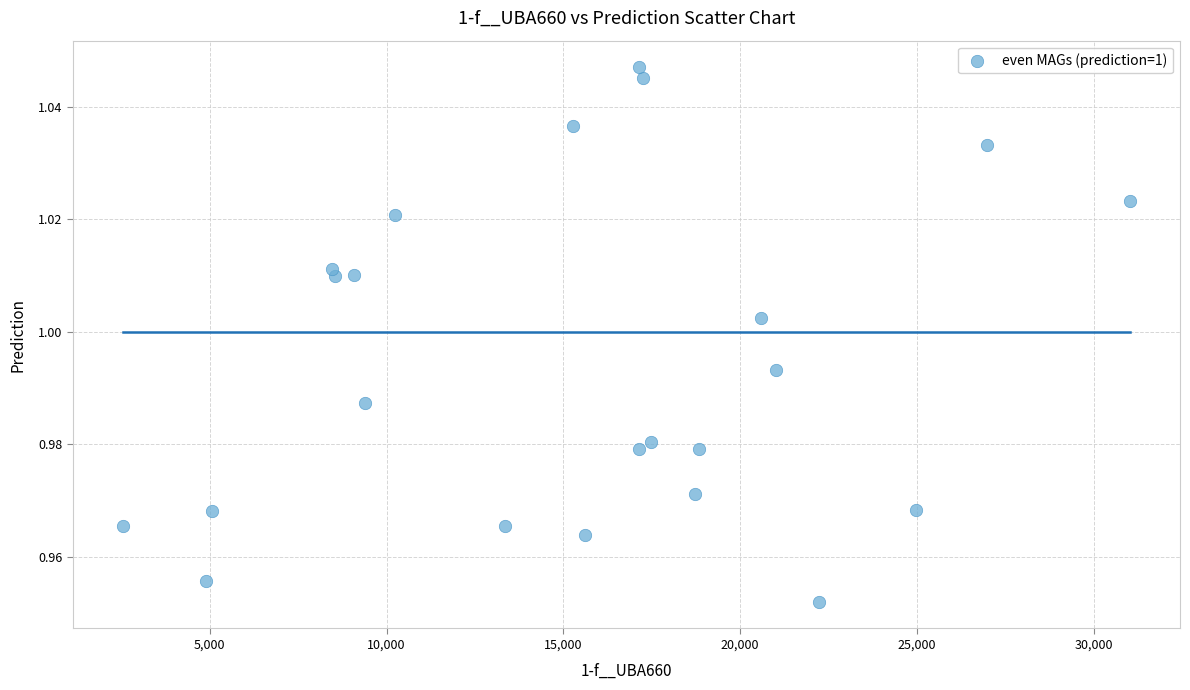

What is the range of X values (max minus min)?

28464.0